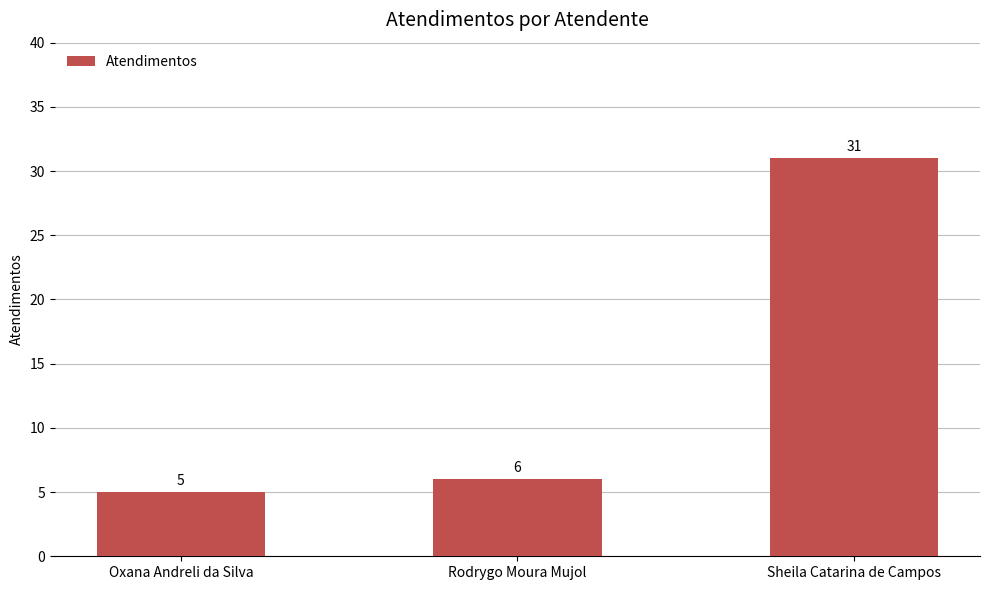

What is the difference between the maximum and minimum values?

26